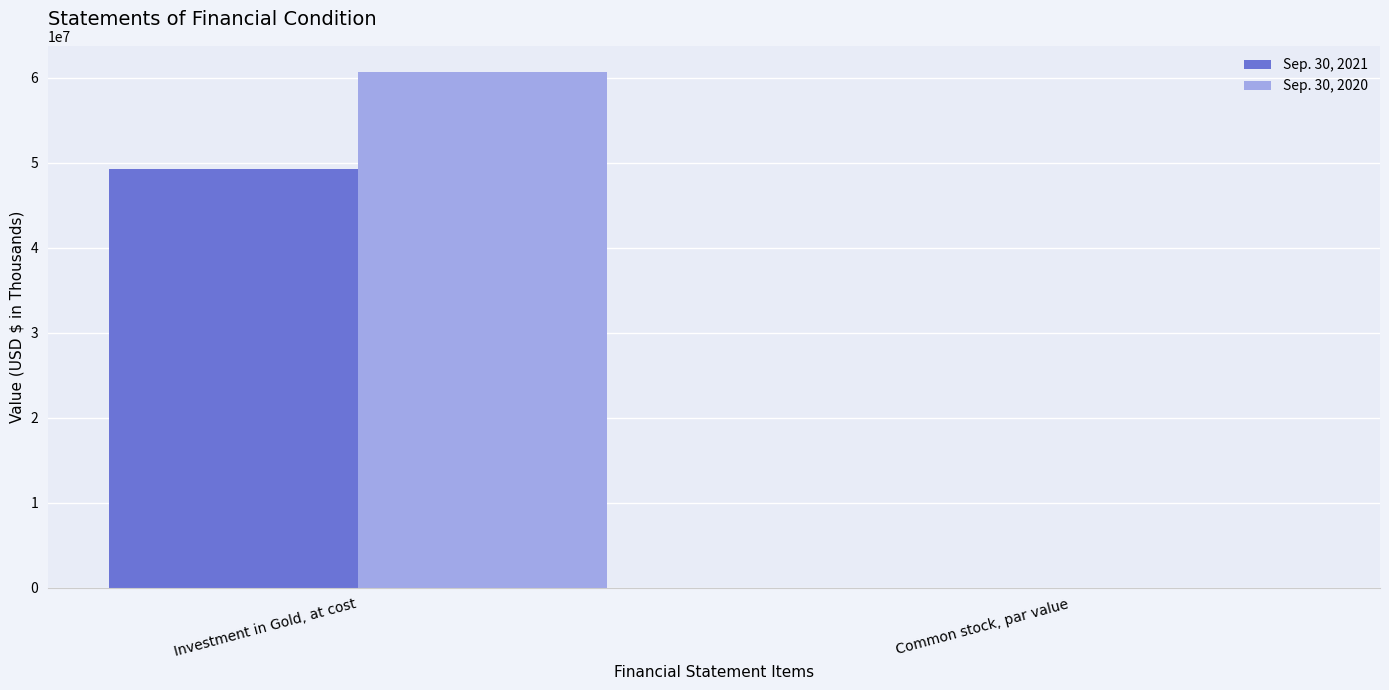

Are the bars horizontal?

No